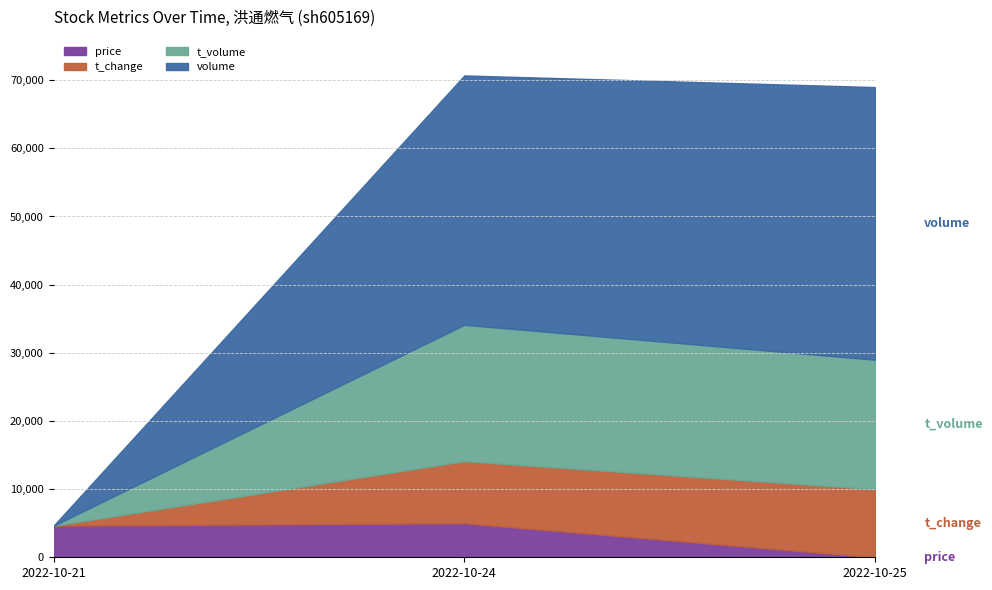

What is the total value across all series at 2022-10-25?

68990.3